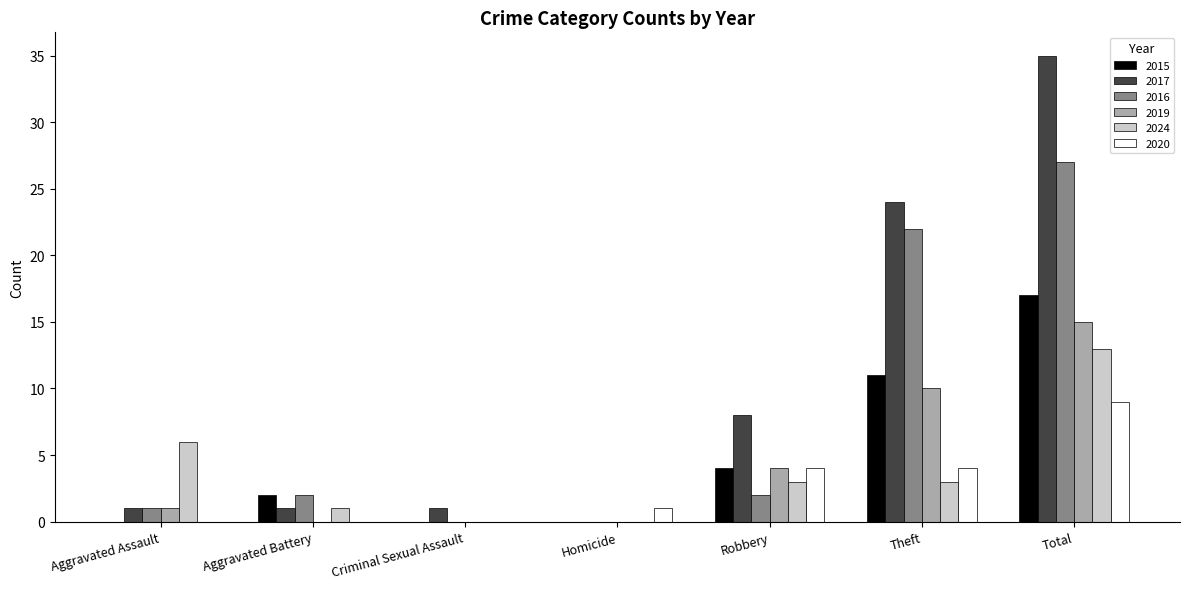

What value does the 2016 series have at Total?

27